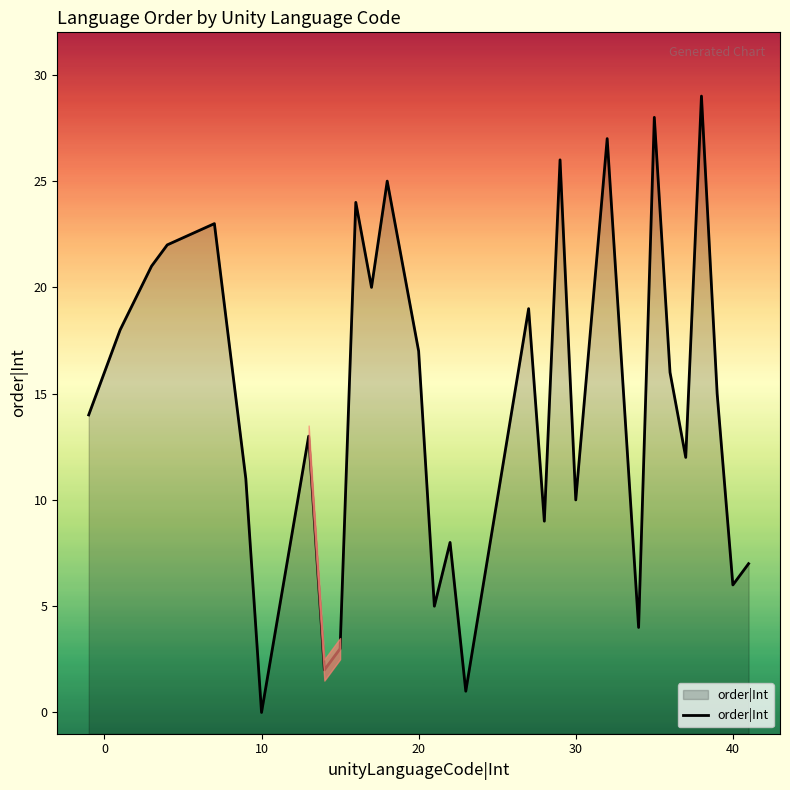

What is the sum of all values?

435